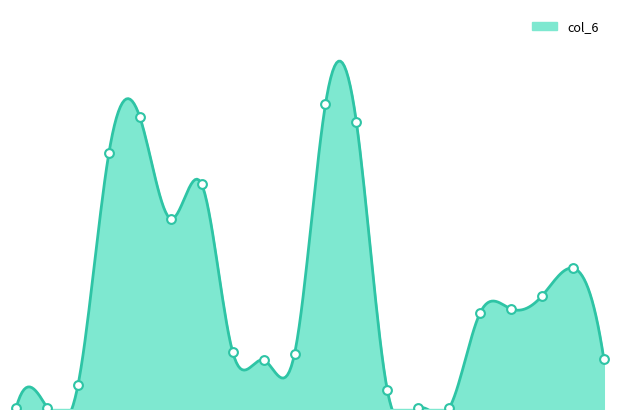

Which has a higher value, 109/07/03 or 109/07/08?

109/07/08